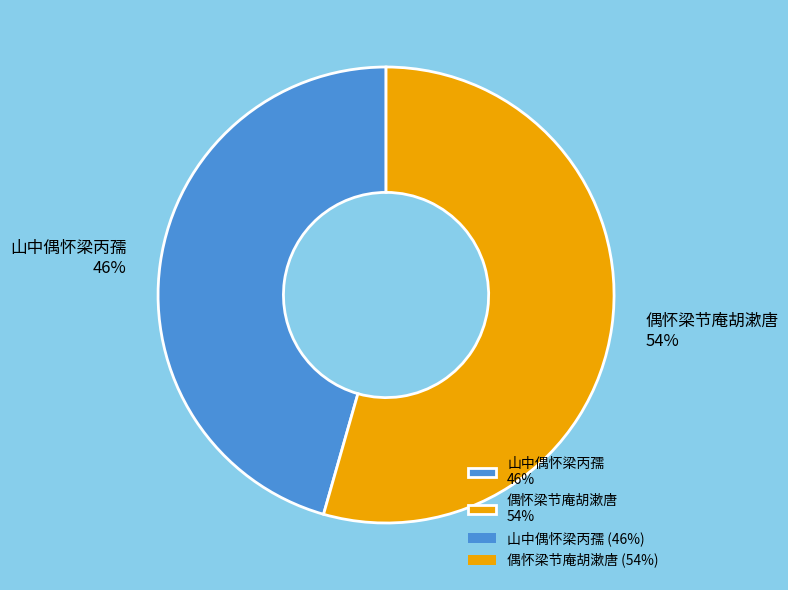

Do 山中偶怀梁丙孺 and 偶怀梁节庵胡漱唐 together represent more than half of the pie?

Yes